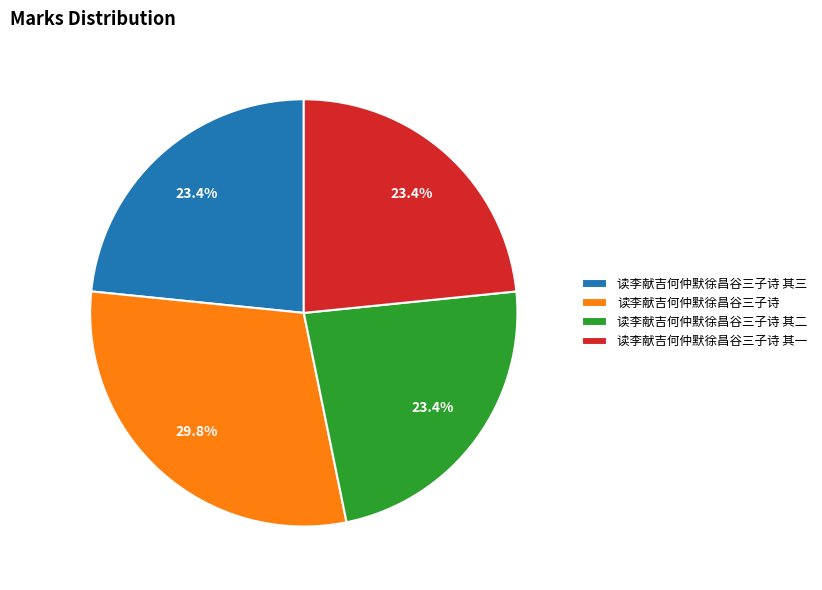

Which has a higher value, 读李献吉何仲默徐昌谷三子诗 其二 or 读李献吉何仲默徐昌谷三子诗?

读李献吉何仲默徐昌谷三子诗